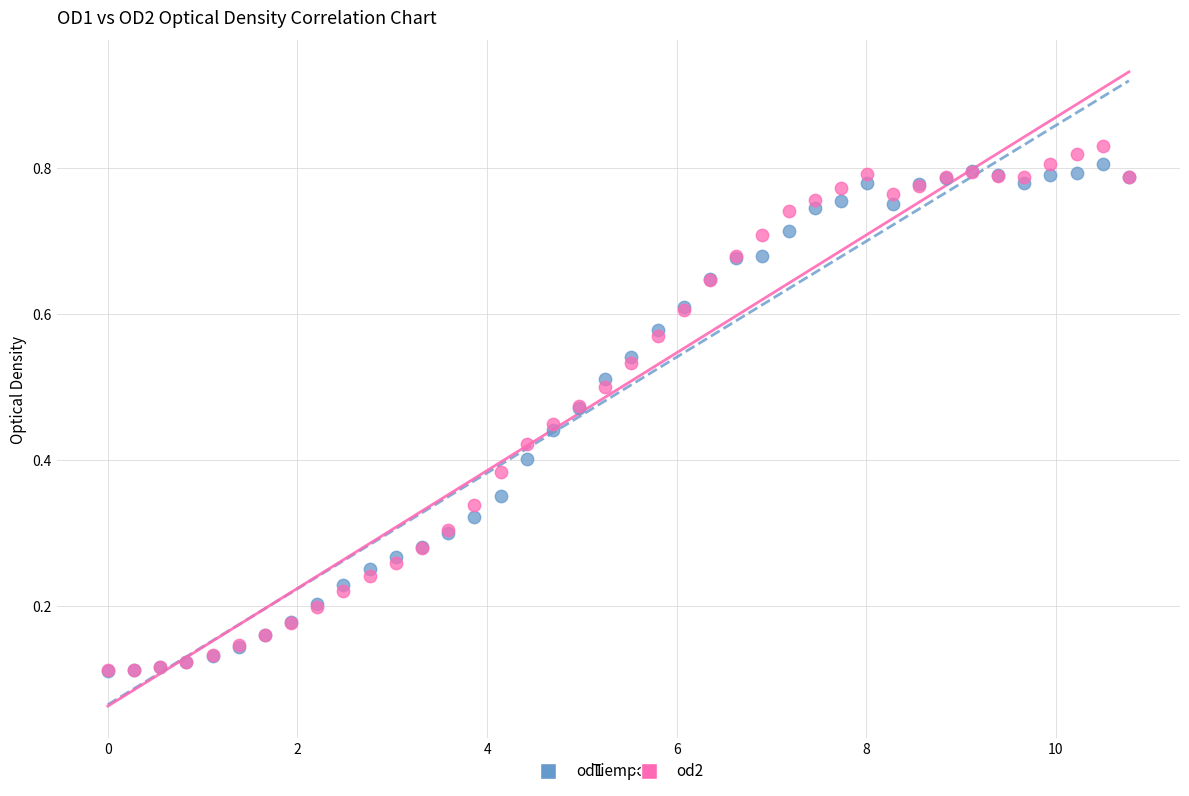

What are all the series names shown in the legend?

od1, od2